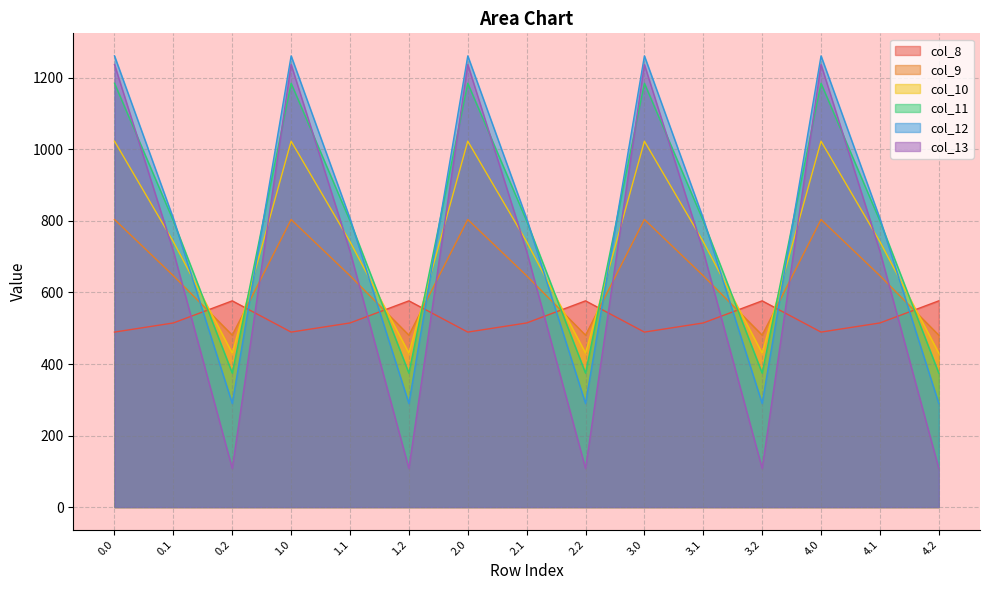

How many interior local valleys does the col_9 series have?

4